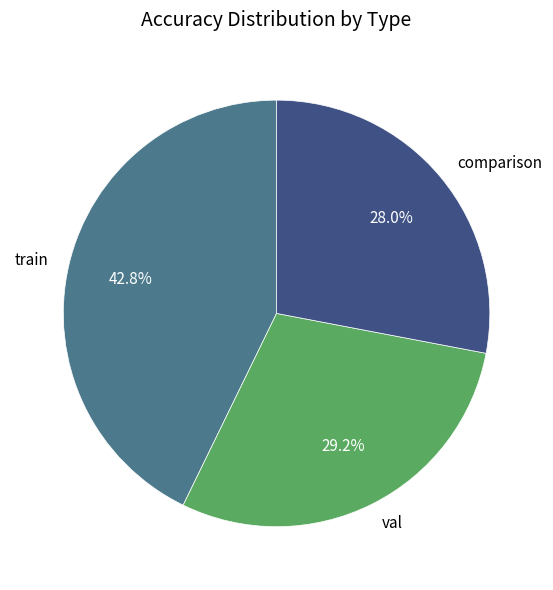

Does any single category account for the majority?

No